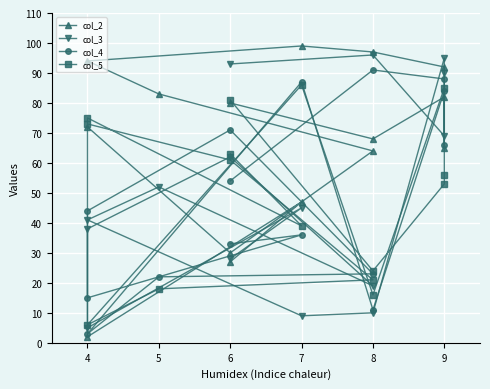

True or false: col_3 and col_2 cross at least once.

True